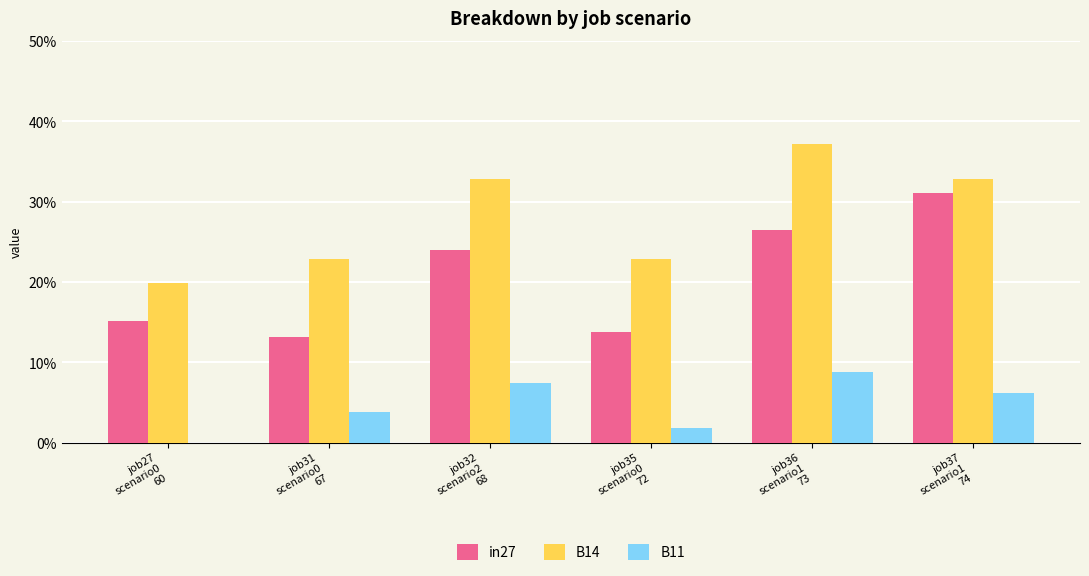

Which series has the widest spread of values?

in27